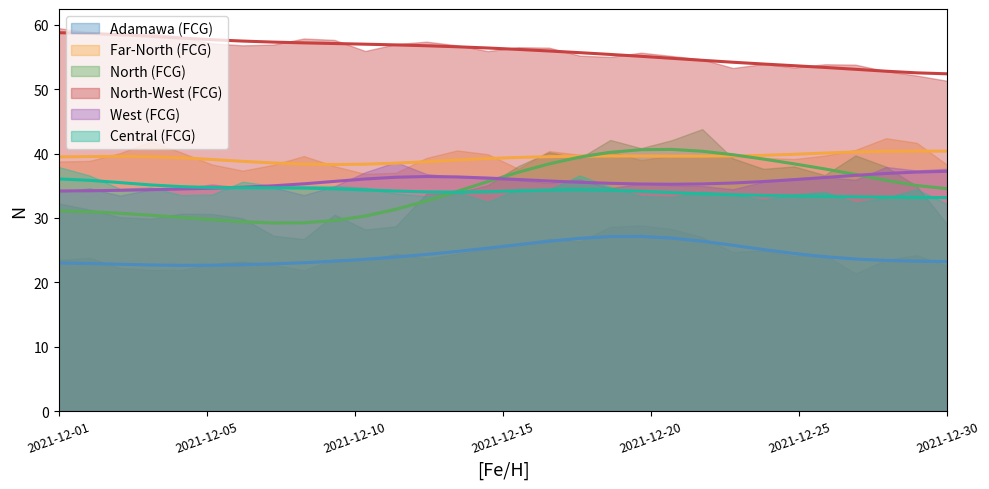

The value of North (FCG) at 2021-12-19 is 42.1. True or false?

True